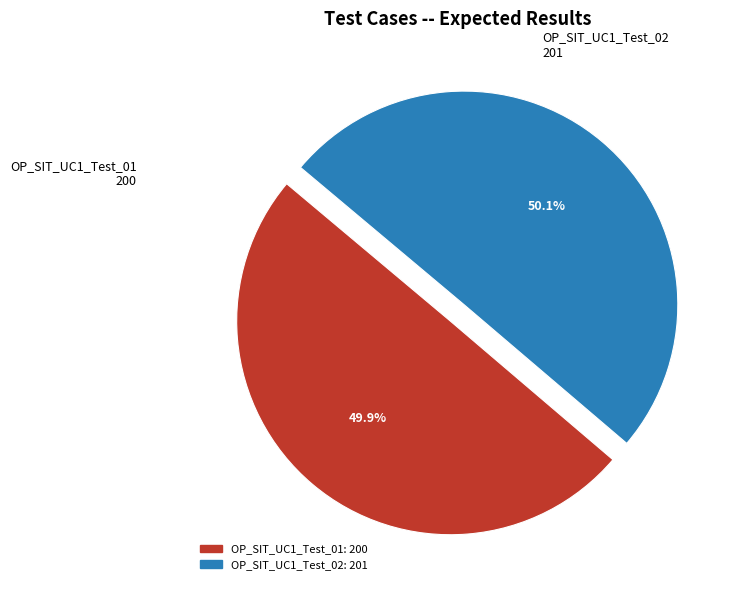

Approximately how many times larger is the value at OP_SIT_UC1_Test_02 compared to OP_SIT_UC1_Test_01?

1.0